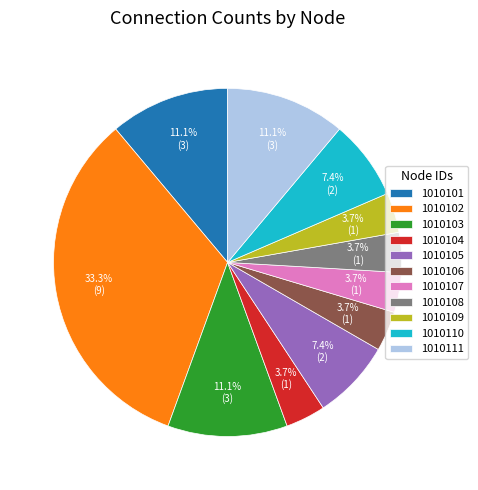

Approximately how many times larger is the value at 1010105 compared to 1010110?

1.0